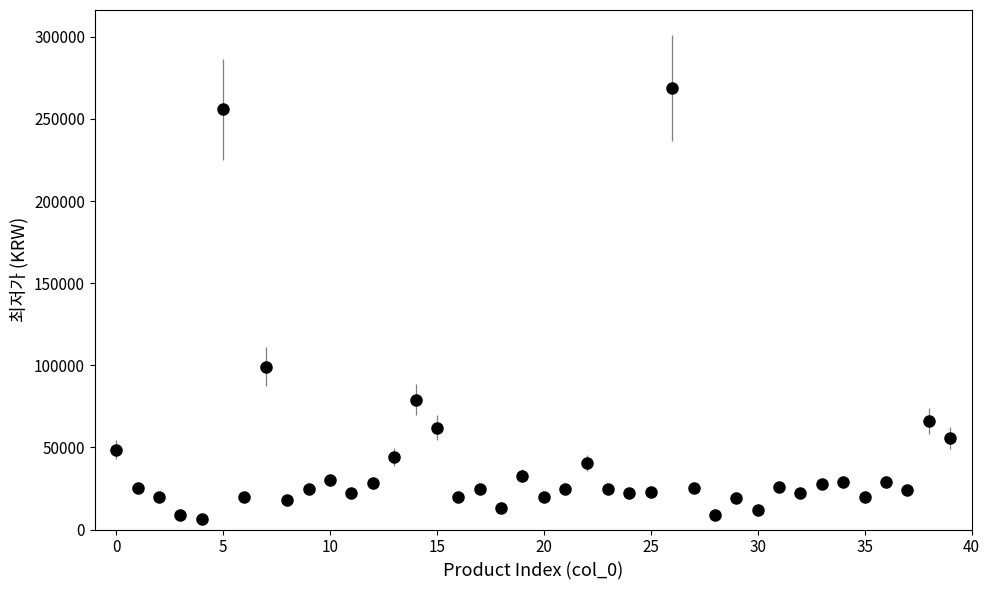

What Y value in the scatter plot is closest to 137610?

99000